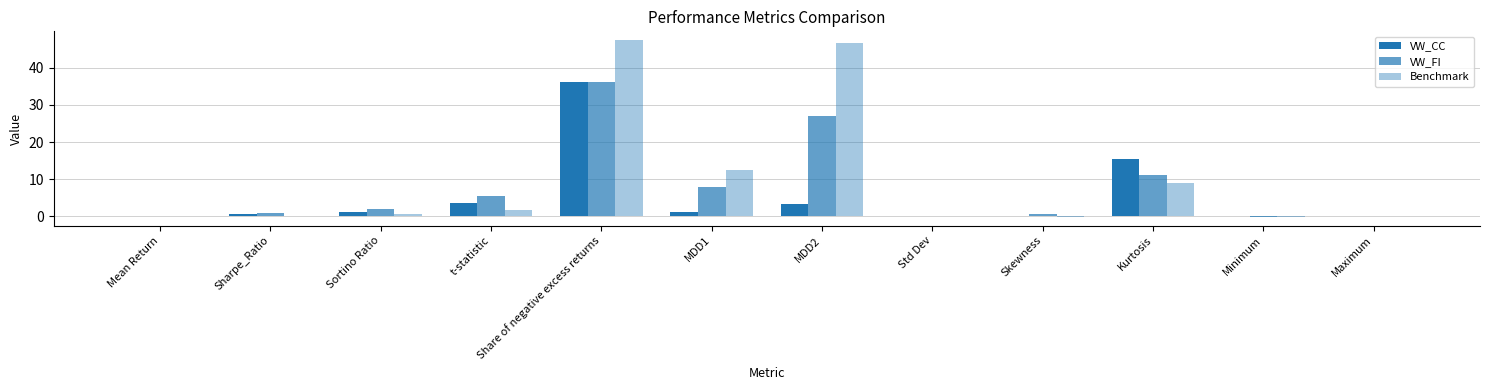

What is the sum of all Benchmark values?

118.3